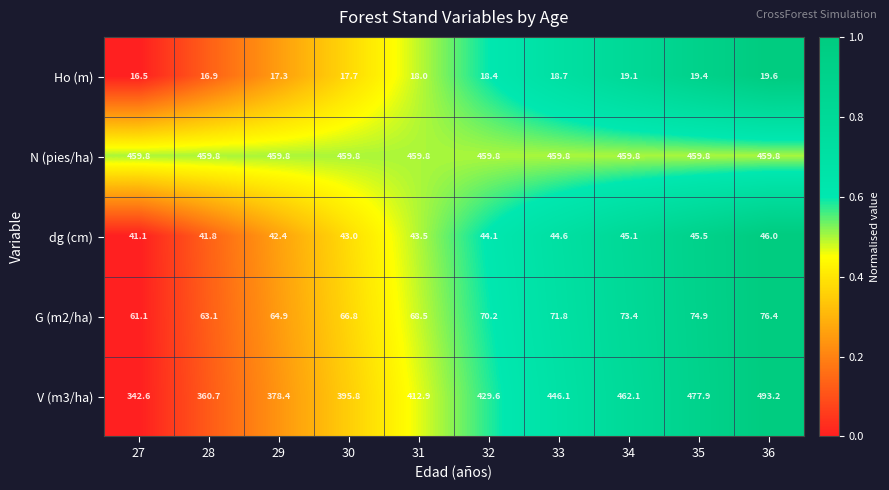

What is the sum of all N (pies/ha) values?

4598.0